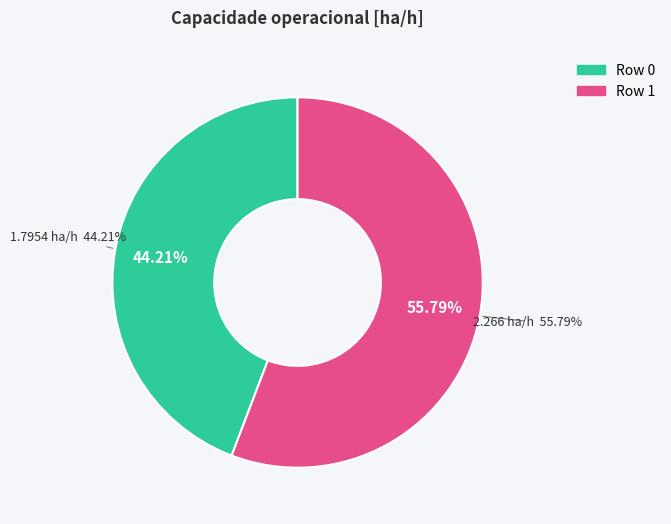

Do Row 1 and Row 0 together represent more than half of the pie?

Yes